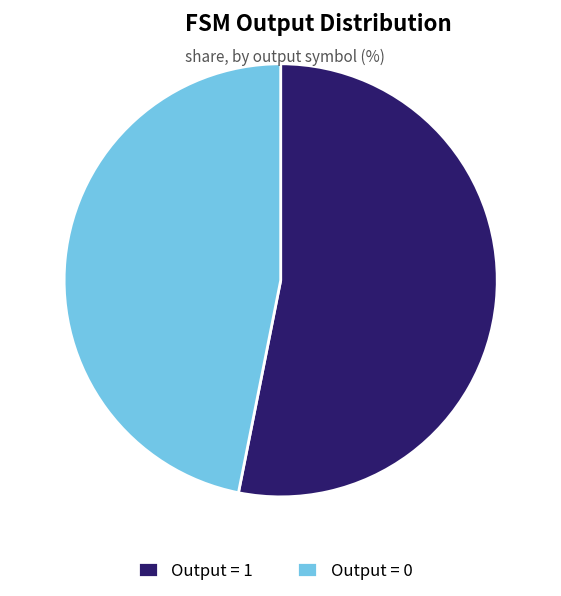

Do Output = 1 and Output = 0 together represent more than half of the pie?

Yes